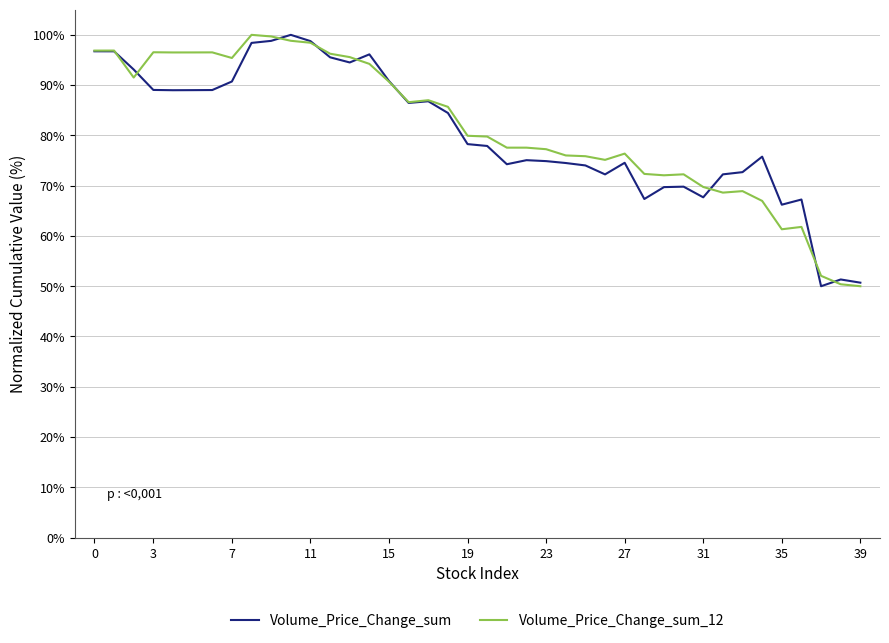

Rank the series by their average value, from highest to lowest.

Volume_Price_Change_sum_12, Volume_Price_Change_sum